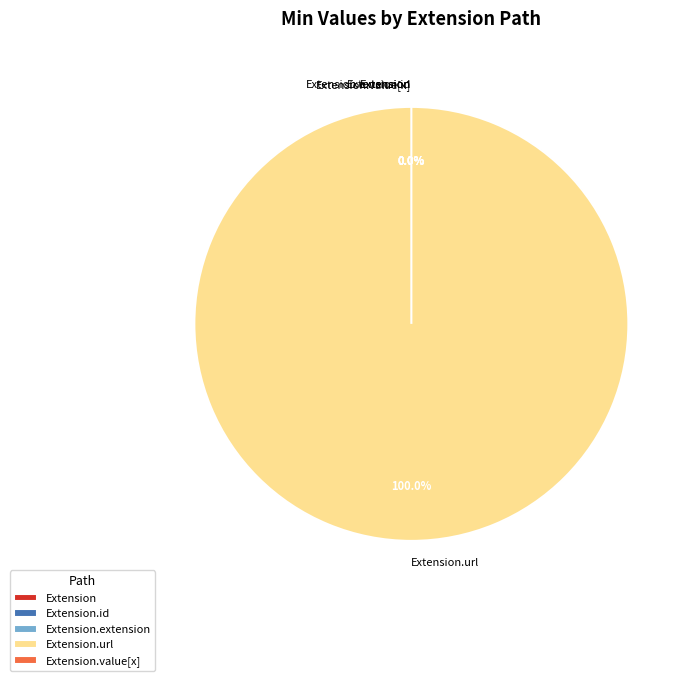

Which slice is the largest?

Extension.url